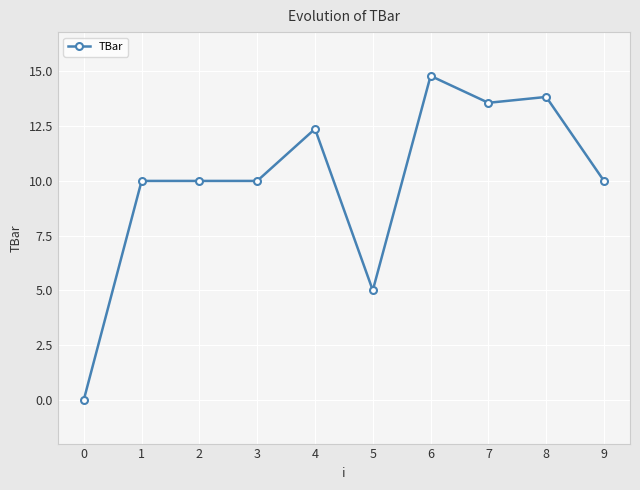

True or false: there are more than 1 points higher than both neighbors.

True